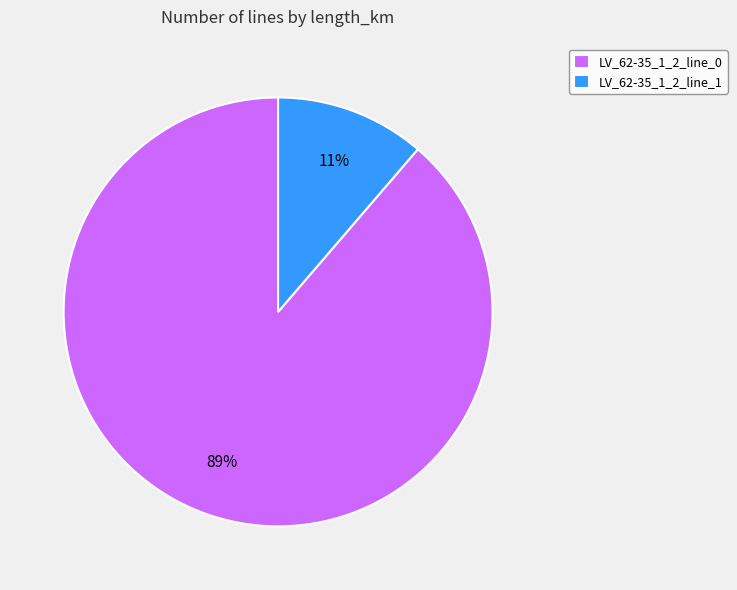

The LV_62-35_1_2_line_1 slice represents 11% of the pie. True or false?

True